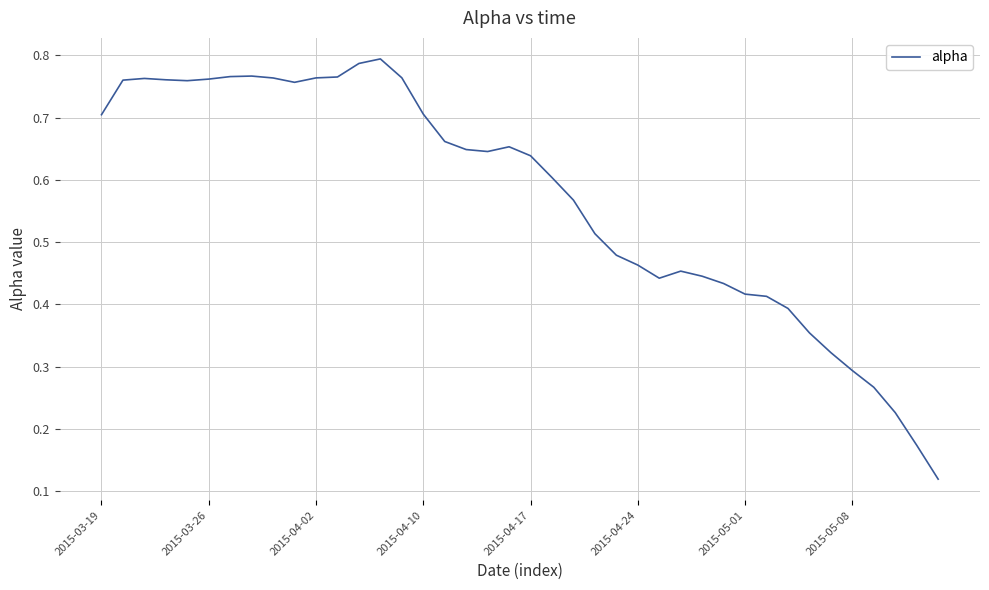

Does the chart have visible grid lines?

Yes